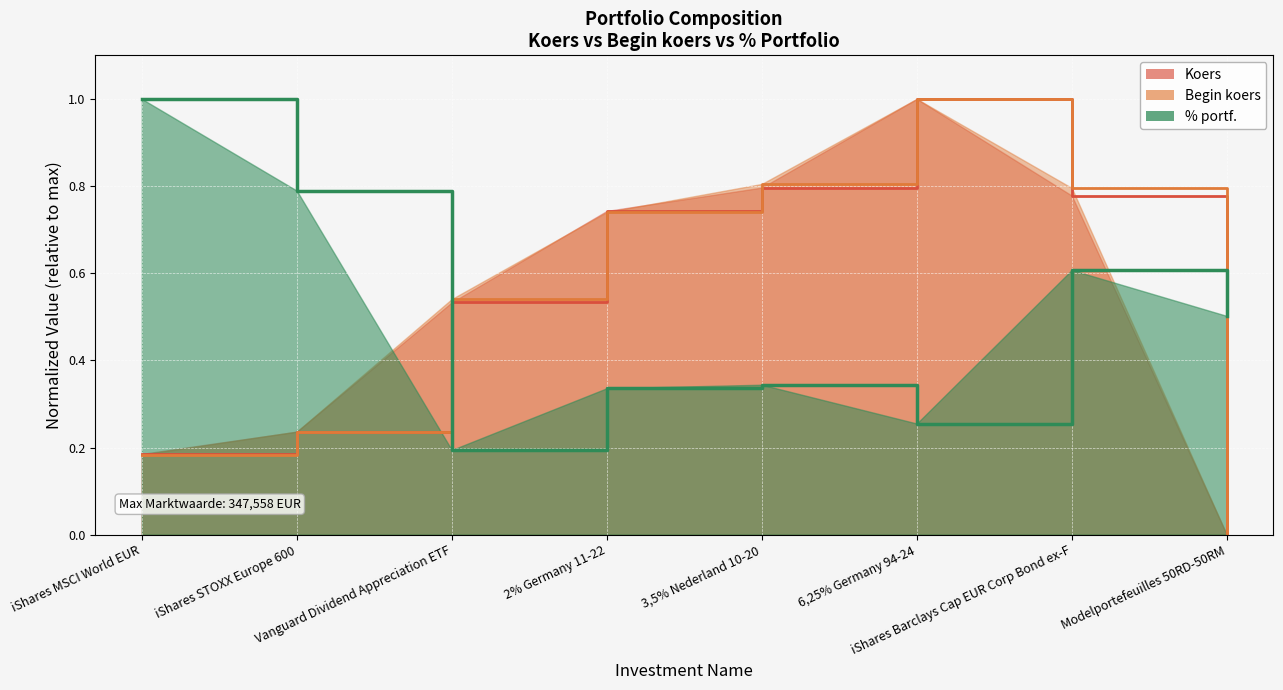

What is the label of the 3rd point from the right?

6,25% Germany 94-24